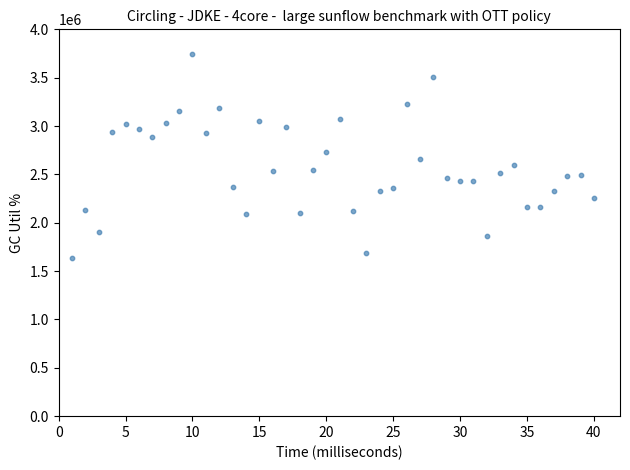

What is the range of Y values (max minus min)?

2107527